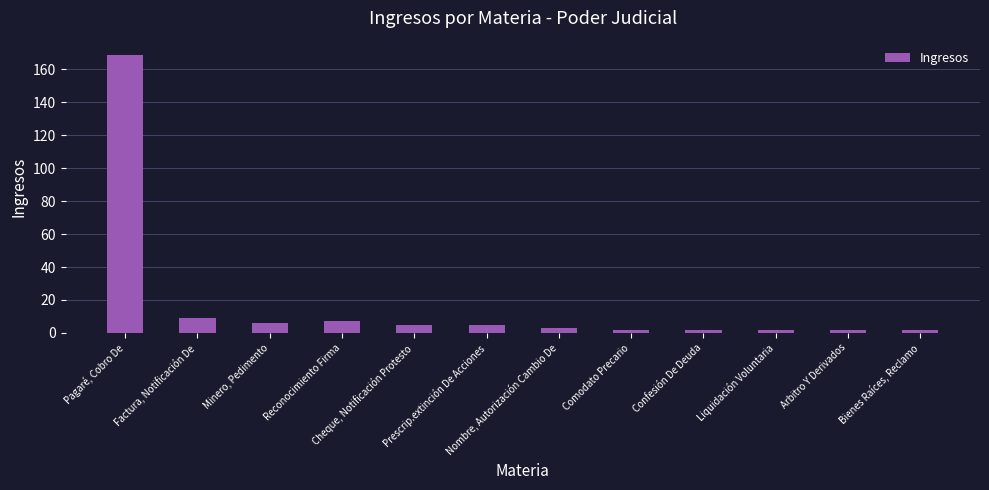

Reading left to right, extract all data points from this chart.

169	9	6	7	5	5	3	2	2	2	2	2